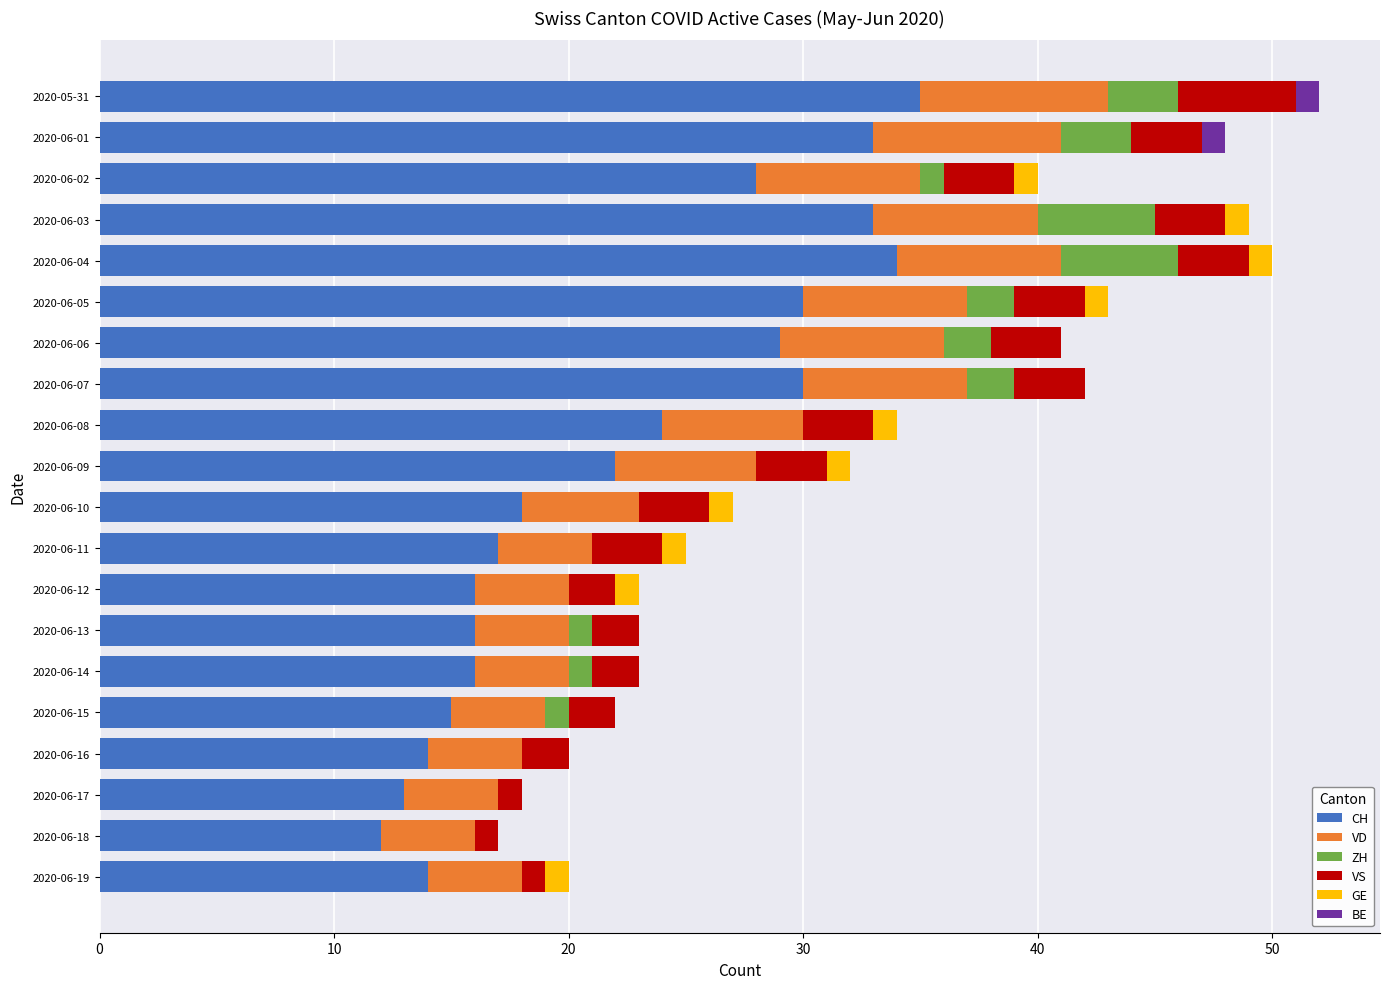

What are all the series names shown in the legend?

CH, VD, ZH, VS, GE, BE